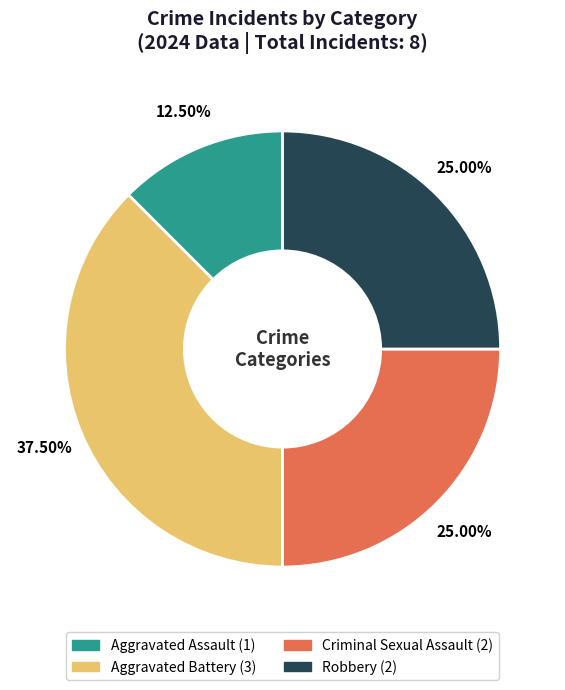

Does Aggravated Battery account for over 50% of the chart?

No